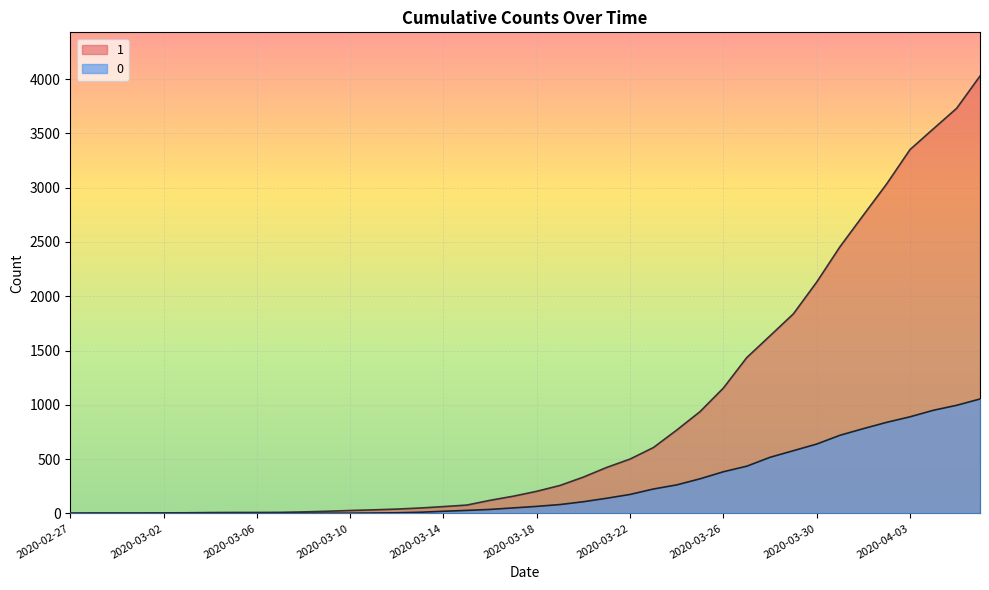

Is it true that 1 equals 9 at 2020-03-06?

True